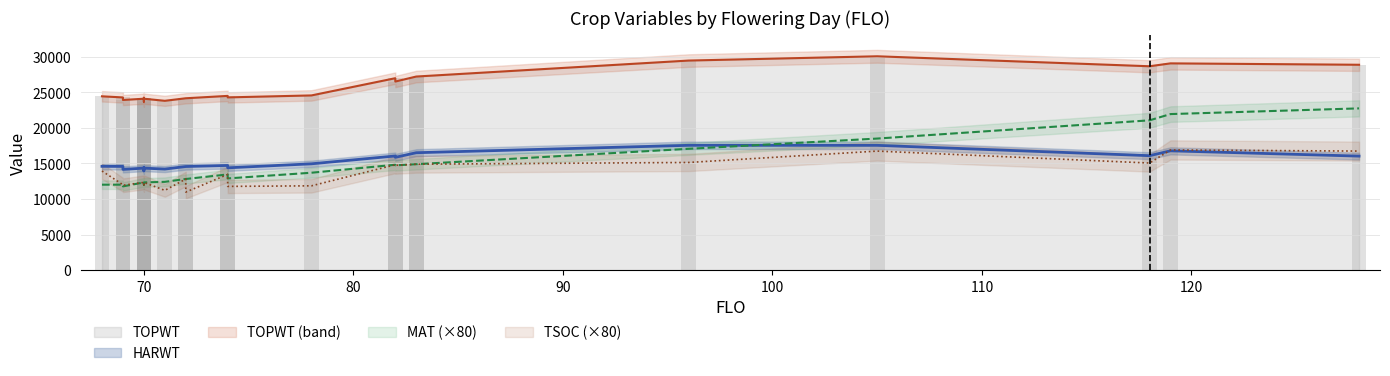

Are the bars grouped side by side (vs. stacked)?

Yes